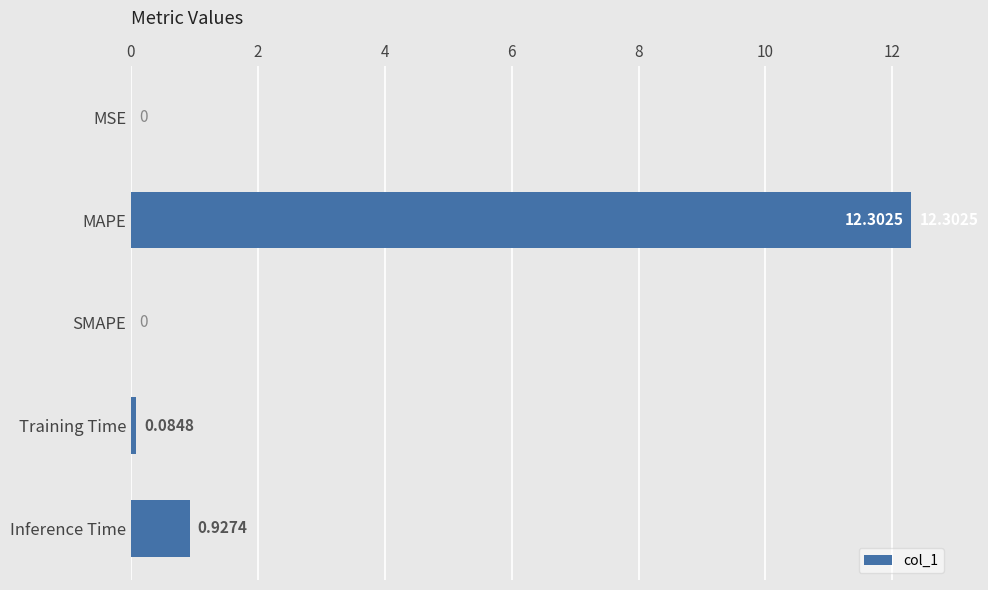

Which has a higher value, Inference Time or Training Time?

Inference Time